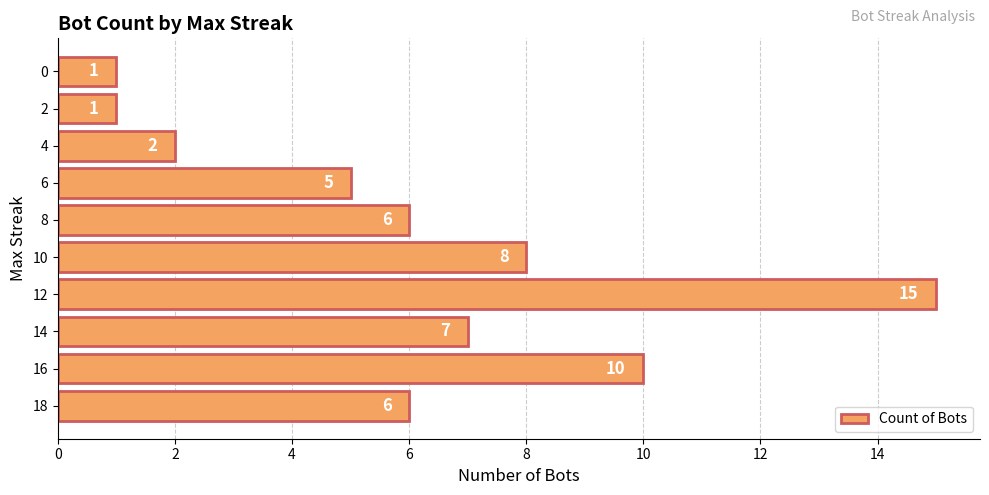

Count the number of data series in this chart.

1